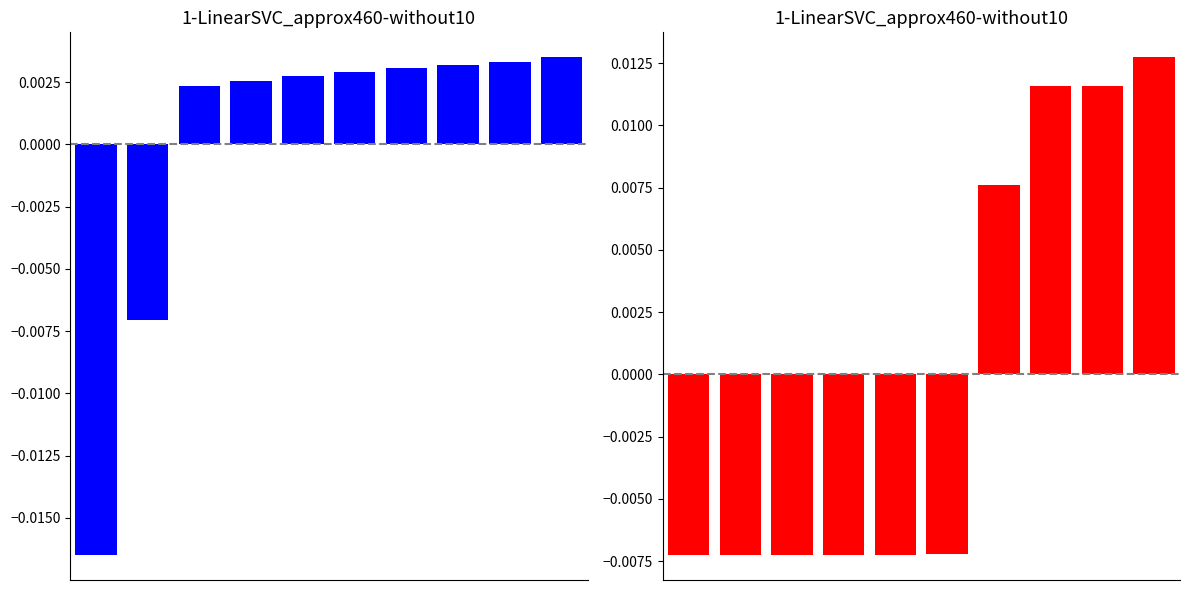

At which label does llikelihood first exceed 0?

2